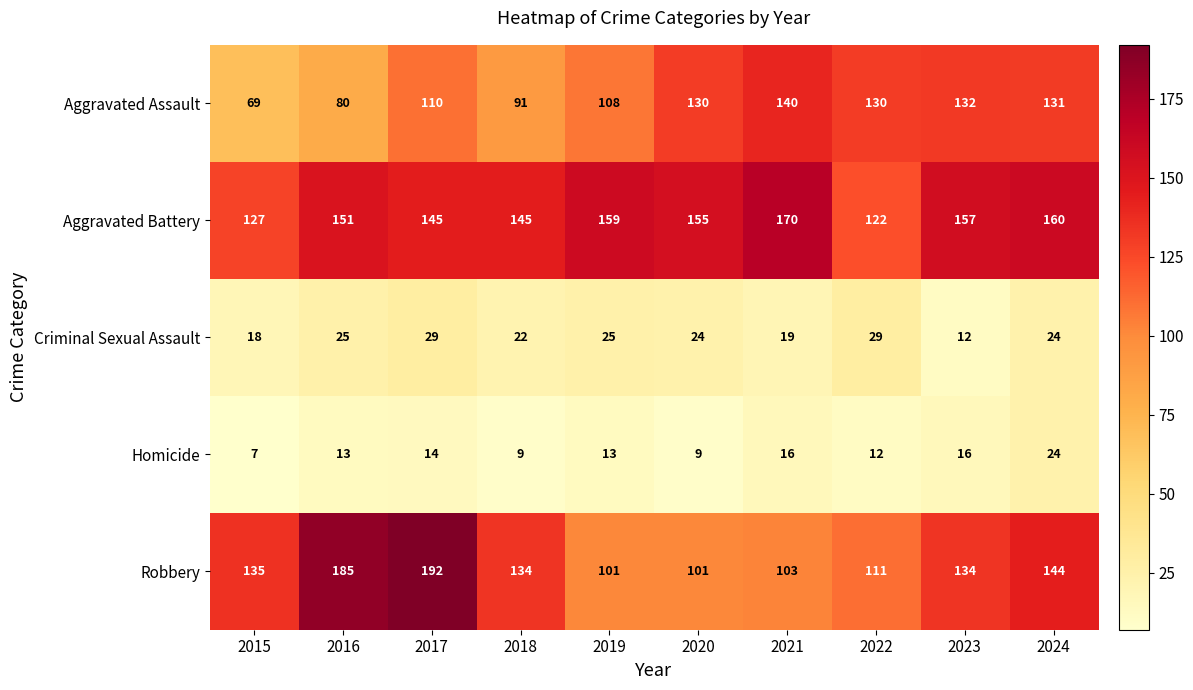

At which label is Criminal Sexual Assault closest to 20?

2021